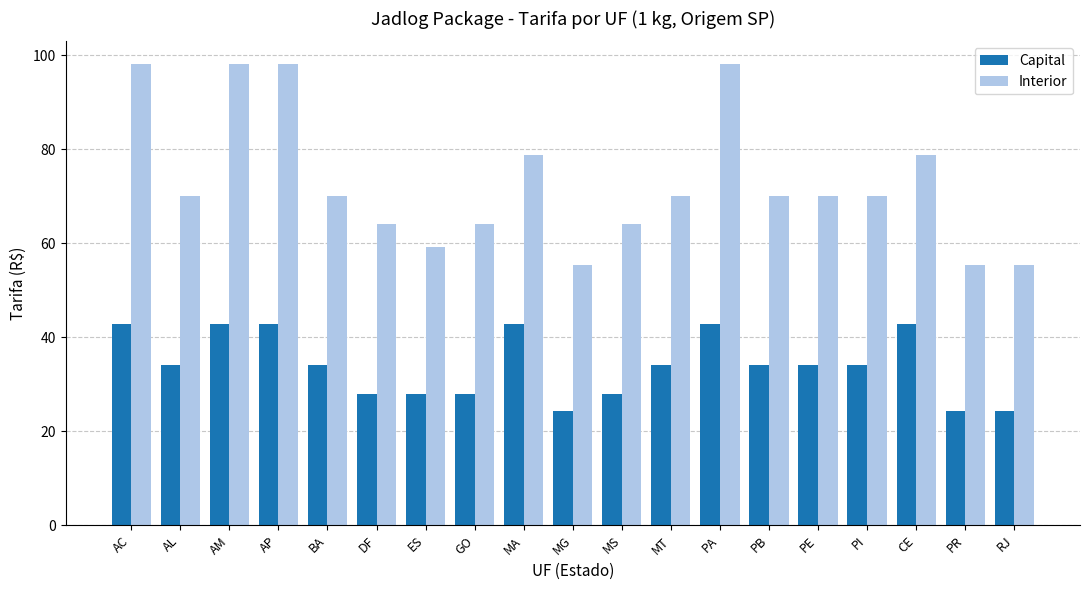

What position from the left is PB?

14